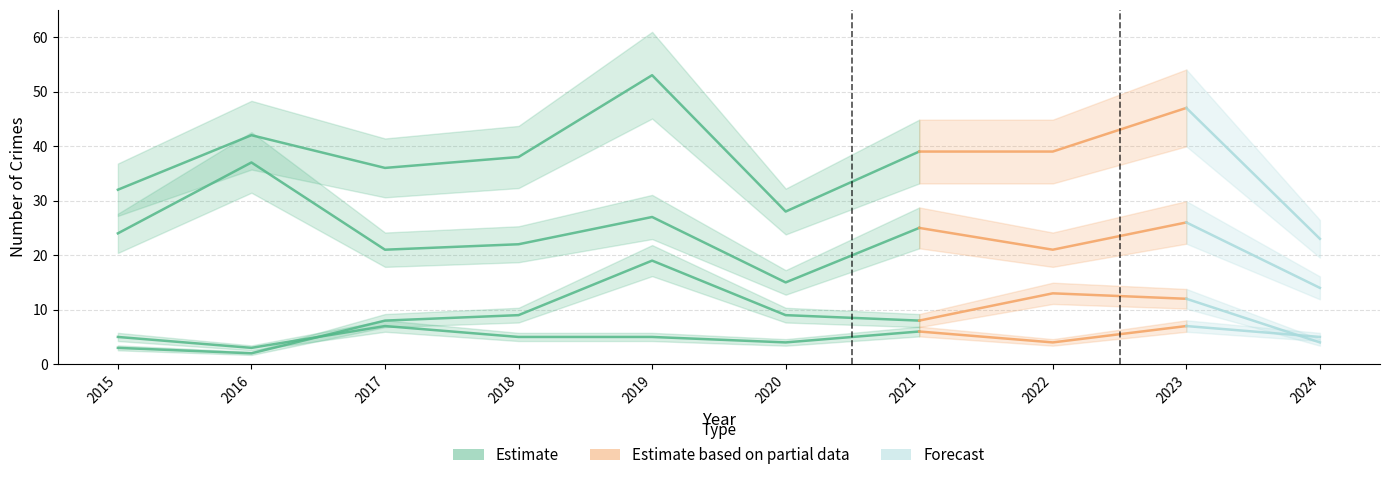

At which label does Robbery first exceed 24?

2016